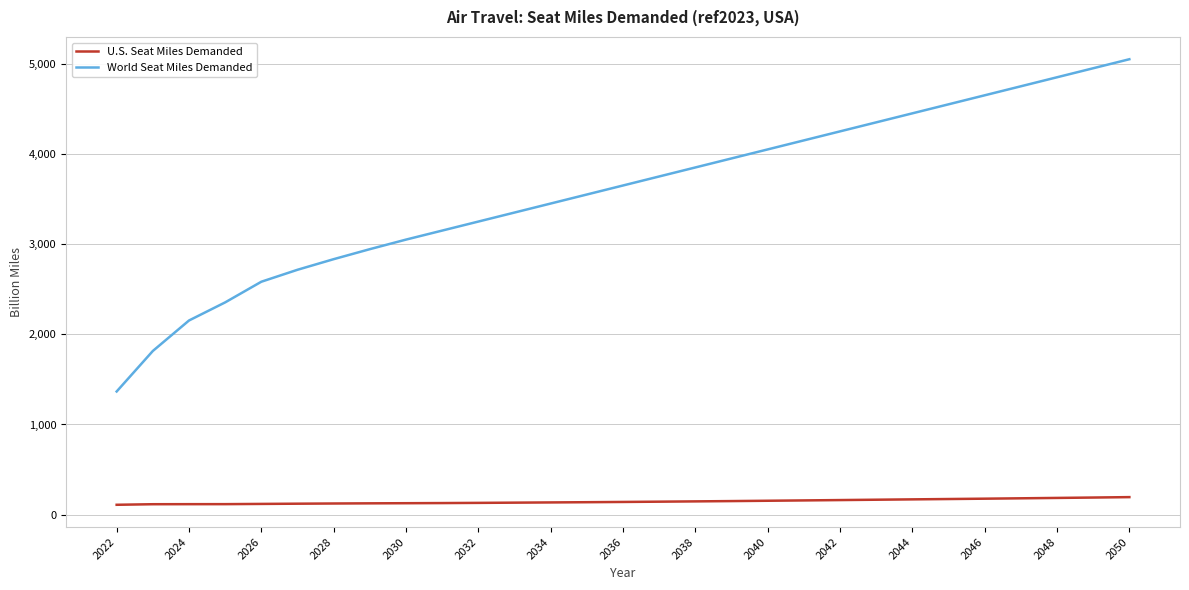

What is the difference between the maximum and minimum values in the World Seat Miles Demanded series?

3684.0